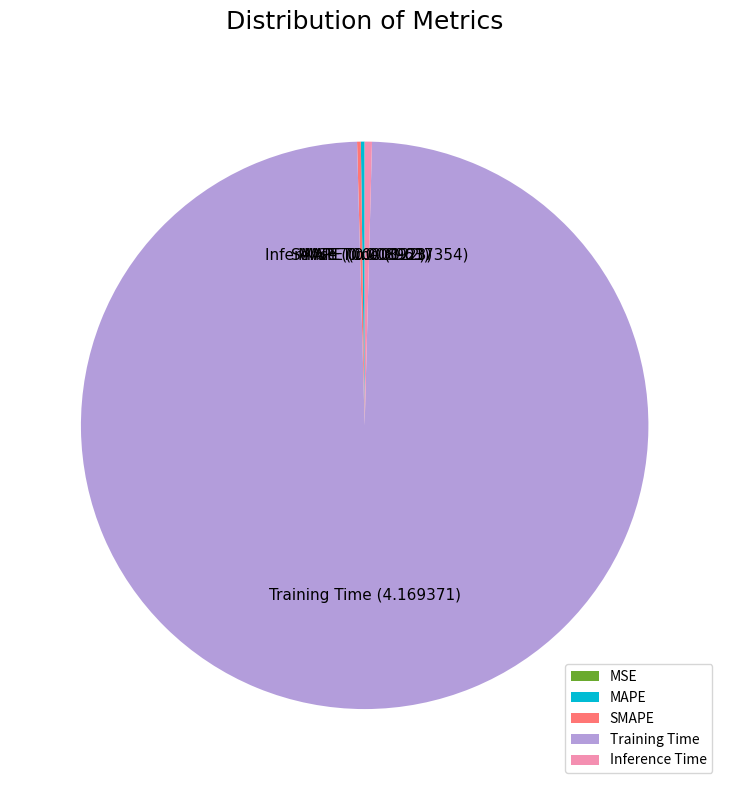

What is the largest slice in the pie chart?

Training Time